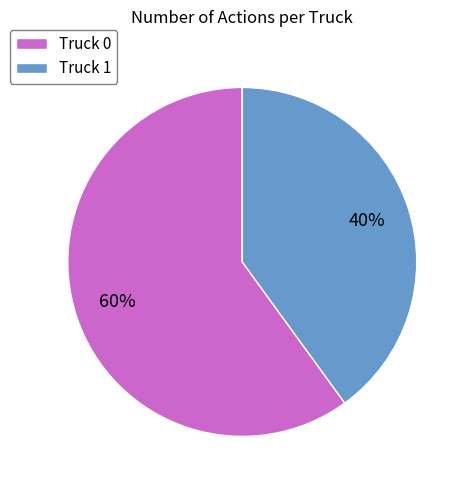

To the nearest percent, what is the combined percentage of Truck 0 and Truck 1?

100%